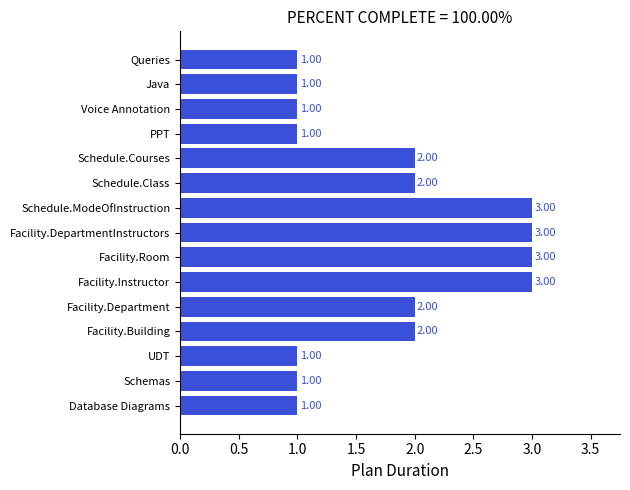

What is the sum of all values?

27